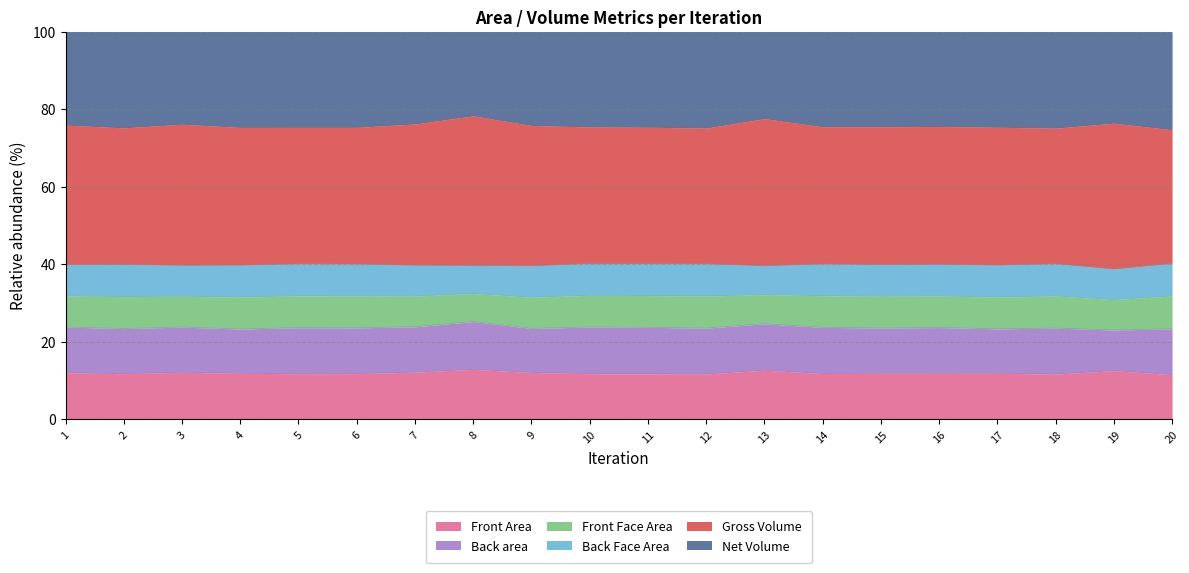

The Back area series shows 23.3 at 4. True or false?

True